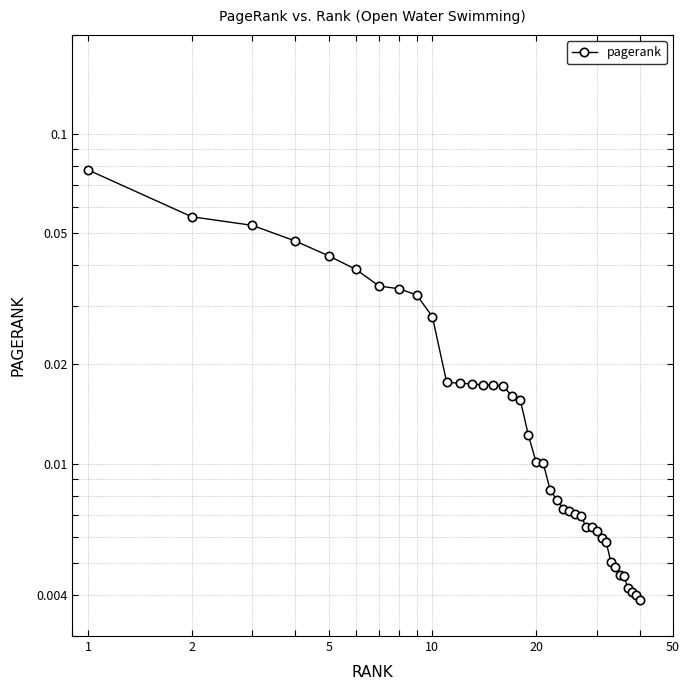

What is the difference between the maximum and minimum values?

0.1